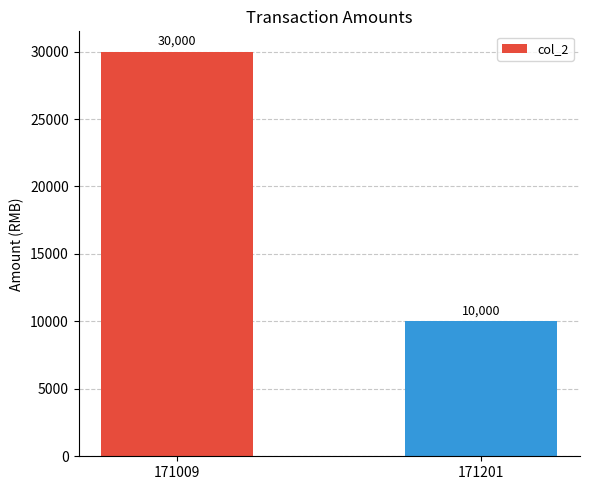

What is the smallest value displayed?

10000